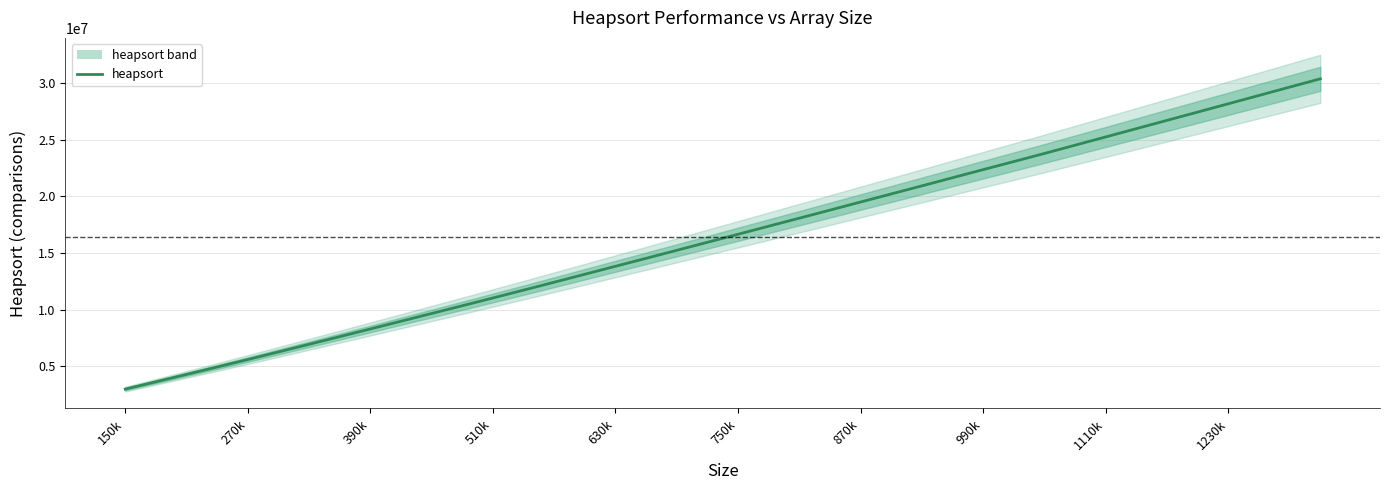

What is the average value?

16410691